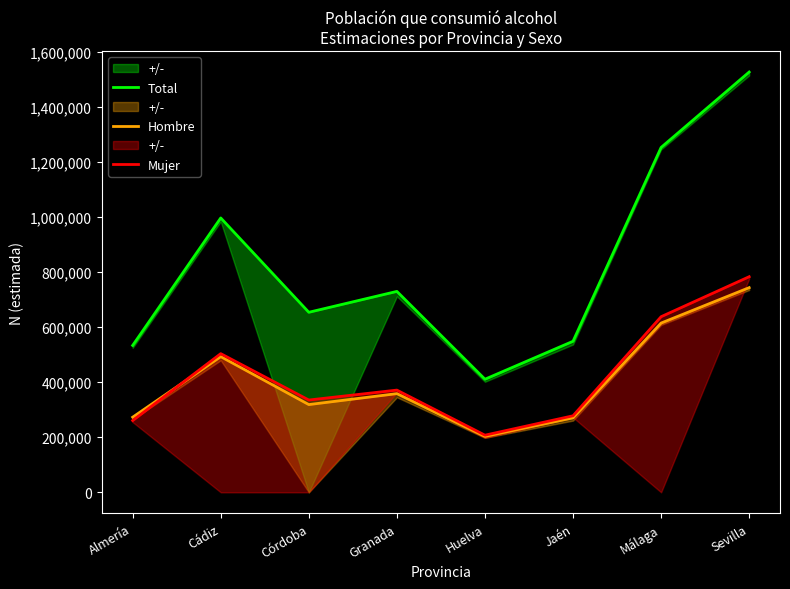

At which label does Mujer first exceed 371456?

Cádiz